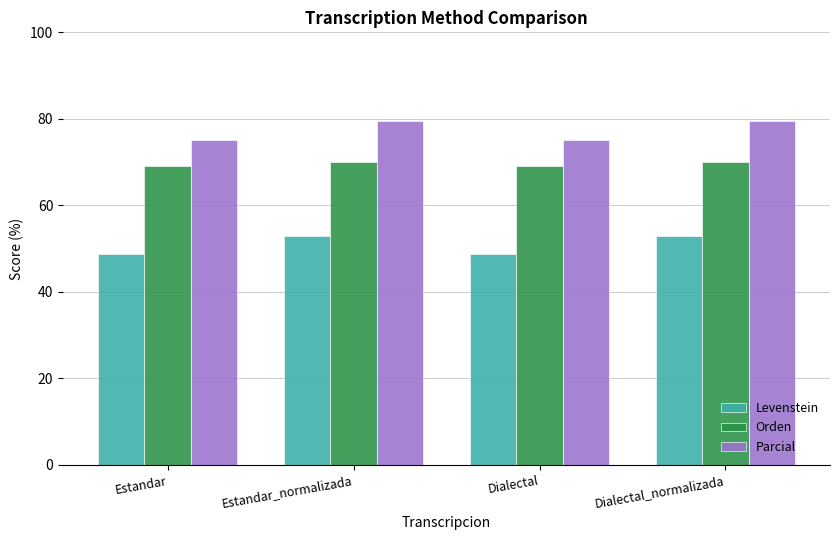

The Levenstein series shows 48.8 at Estandar. True or false?

True